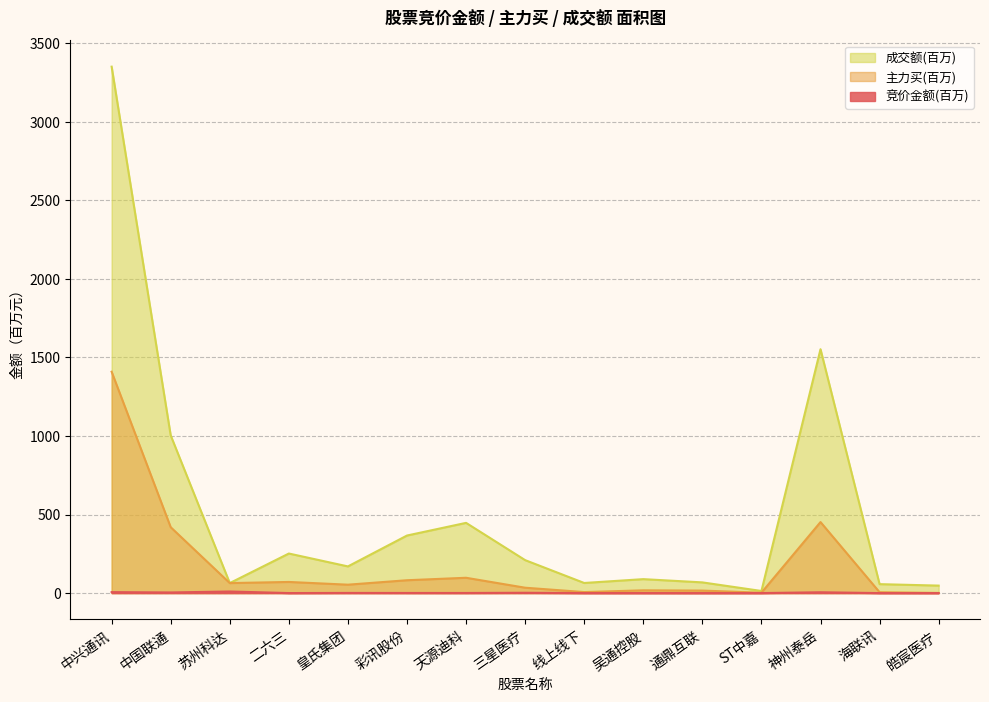

List the series in order of their peak value, highest first.

成交额(百万), 主力买(百万), 竞价金额(百万)